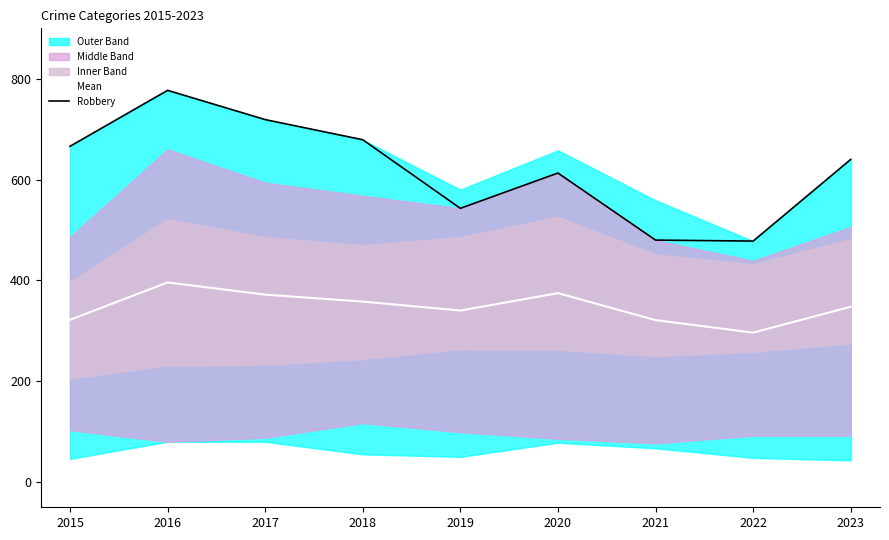

Is it true that Robbery equals 268.7 at 2015?

False